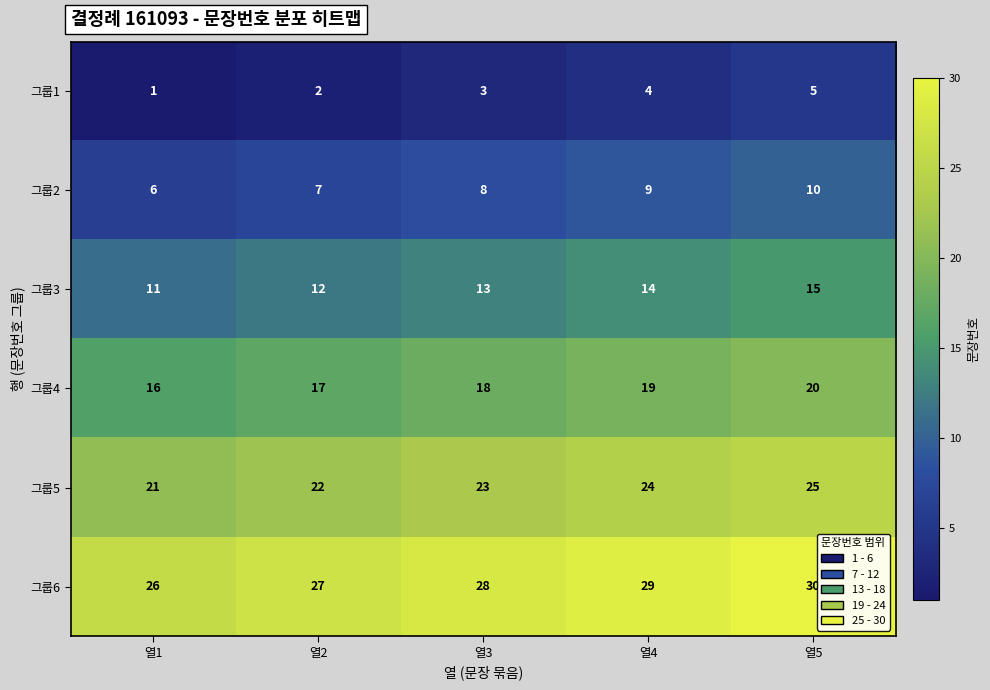

Reading right to left, transcribe all the data shown in this chart.

그룹1: 열5=5	열4=4	열3=3	열2=2	열1=1
그룹2: 열5=10	열4=9	열3=8	열2=7	열1=6
그룹3: 열5=15	열4=14	열3=13	열2=12	열1=11
그룹4: 열5=20	열4=19	열3=18	열2=17	열1=16
그룹5: 열5=25	열4=24	열3=23	열2=22	열1=21
그룹6: 열5=30	열4=29	열3=28	열2=27	열1=26